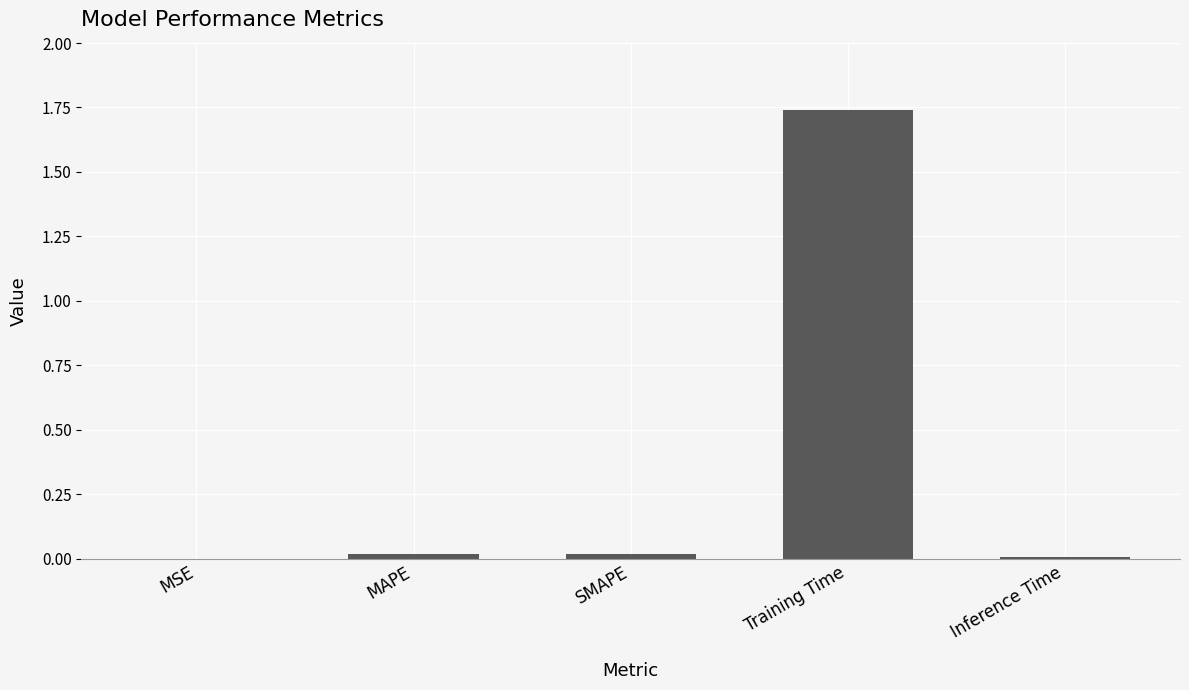

Are the bars horizontal?

No